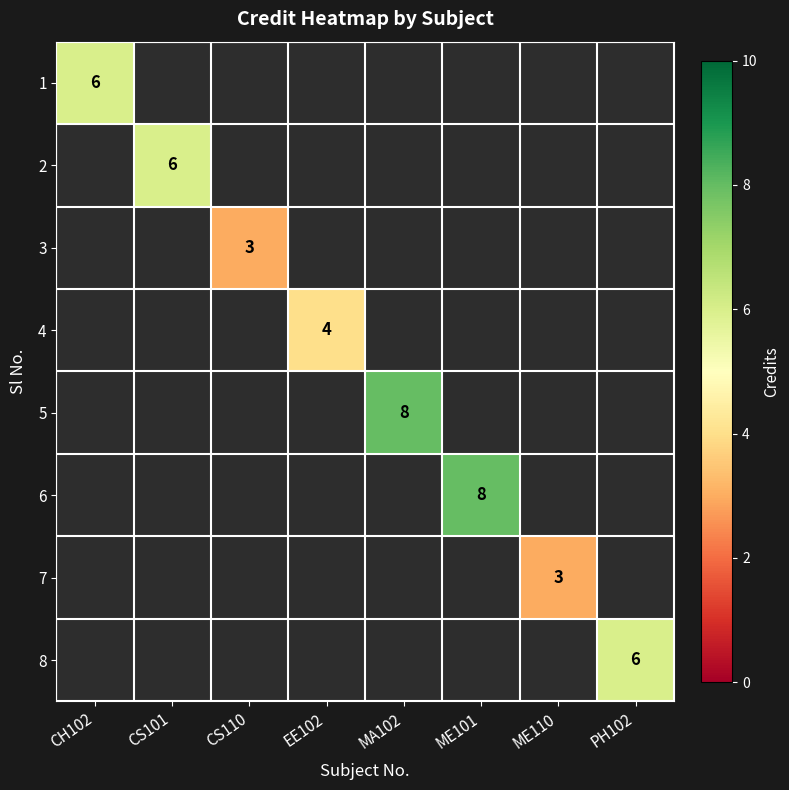

Between CS101 and CH102, which is larger?

CH102